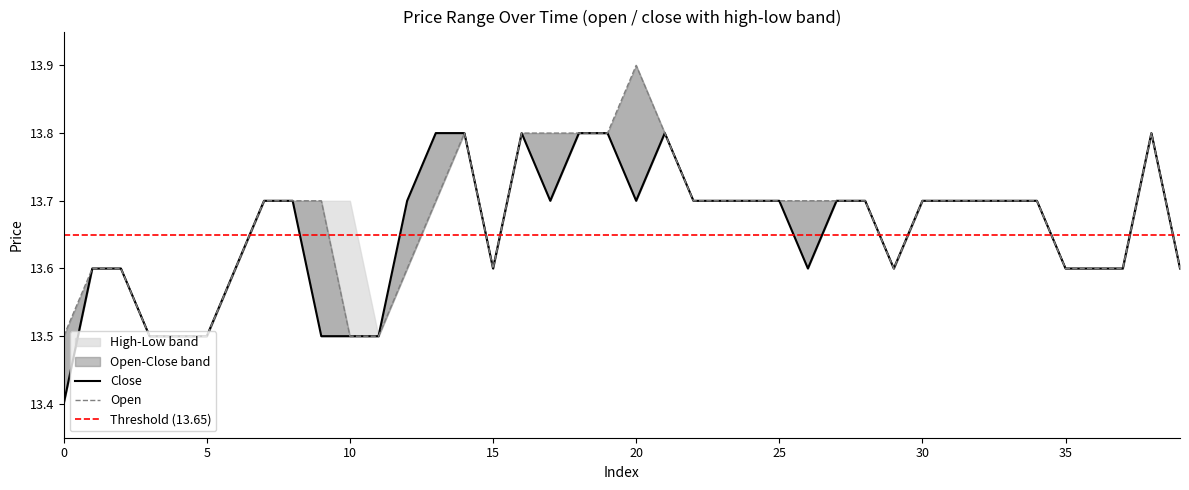

True or false: open and close intersect in this chart.

False